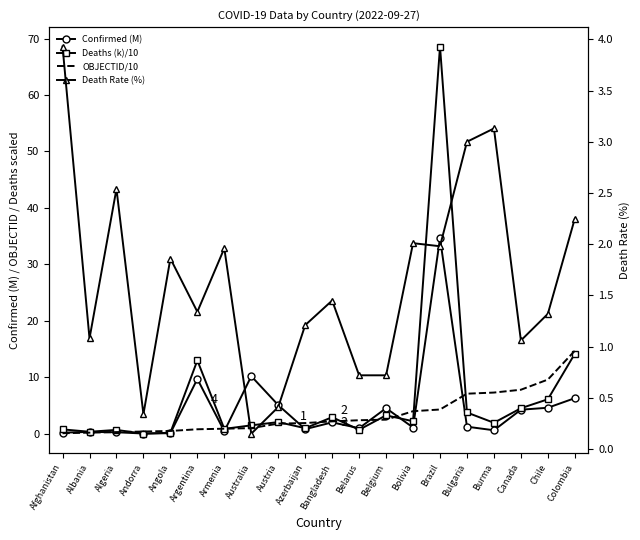

Reading right to left, extract all data points from this chart.

Confirmed (M): 6.3	4.6	4.3	0.6	1.3	34.6	1.1	4.5	1.0	2.0	0.8	5.1	10.2	0.4	9.7	0.1	0.0	0.3	0.3	0.2
Deaths (k)/10: 14.2	6.1	4.5	1.9	3.8	68.6	2.2	3.3	0.7	2.9	1.0	2.1	1.5	0.9	13.0	0.2	0.0	0.7	0.4	0.8
OBJECTID/10: 14.7	9.6	7.8	7.3	7.1	4.3	4.0	2.5	2.4	2.2	1.9	1.8	1.0	0.9	0.8	0.5	0.4	0.3	0.2	0.1
Death Rate (%): 2.2	1.3	1.1	3.1	3.0	2.0	2.0	0.7	0.7	1.4	1.2	0.4	0.1	2.0	1.3	1.9	0.3	2.5	1.1	3.9